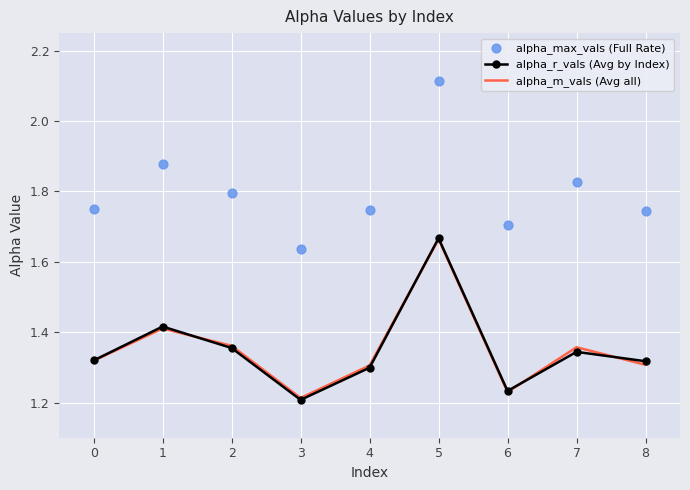

Which series reaches the maximum Y coordinate?

alpha_max_vals (Full Rate)